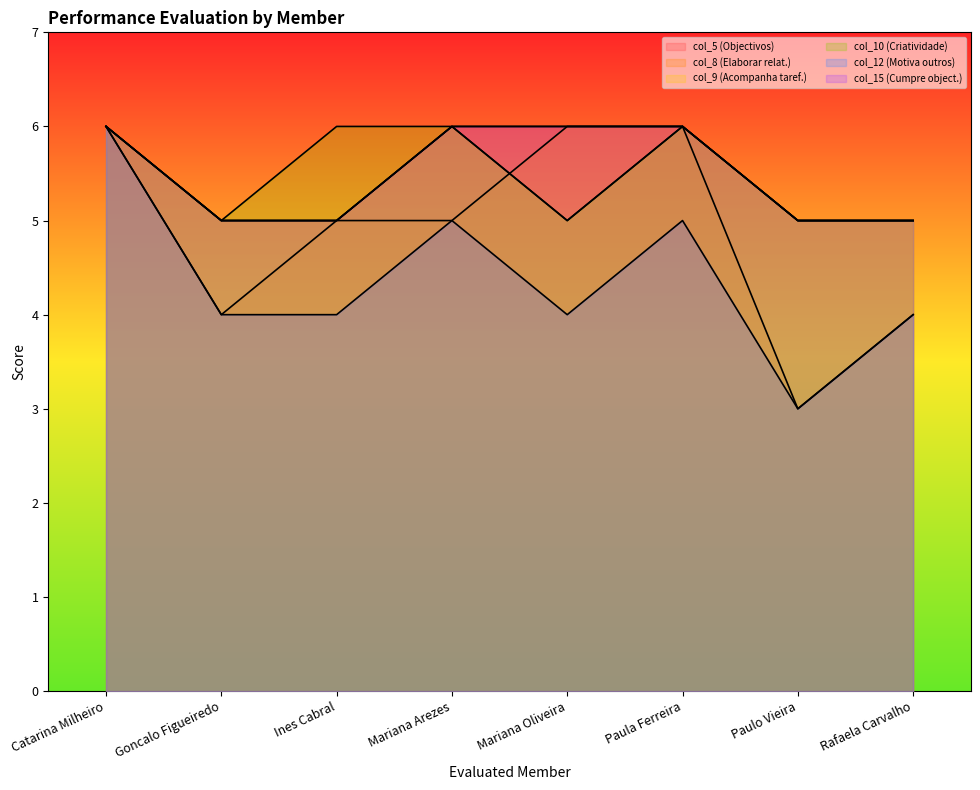

What is the spread (max minus min) of values at Mariana Oliveira?

2